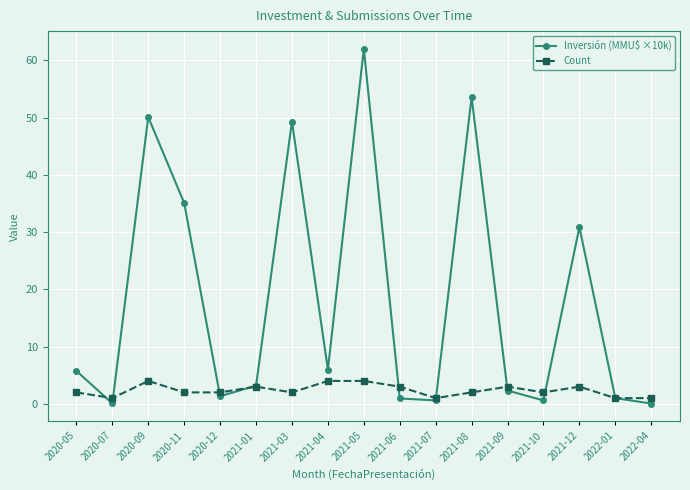

List the series in order of their overall mean, highest first.

Inversión (MMU$ ×10k), Count